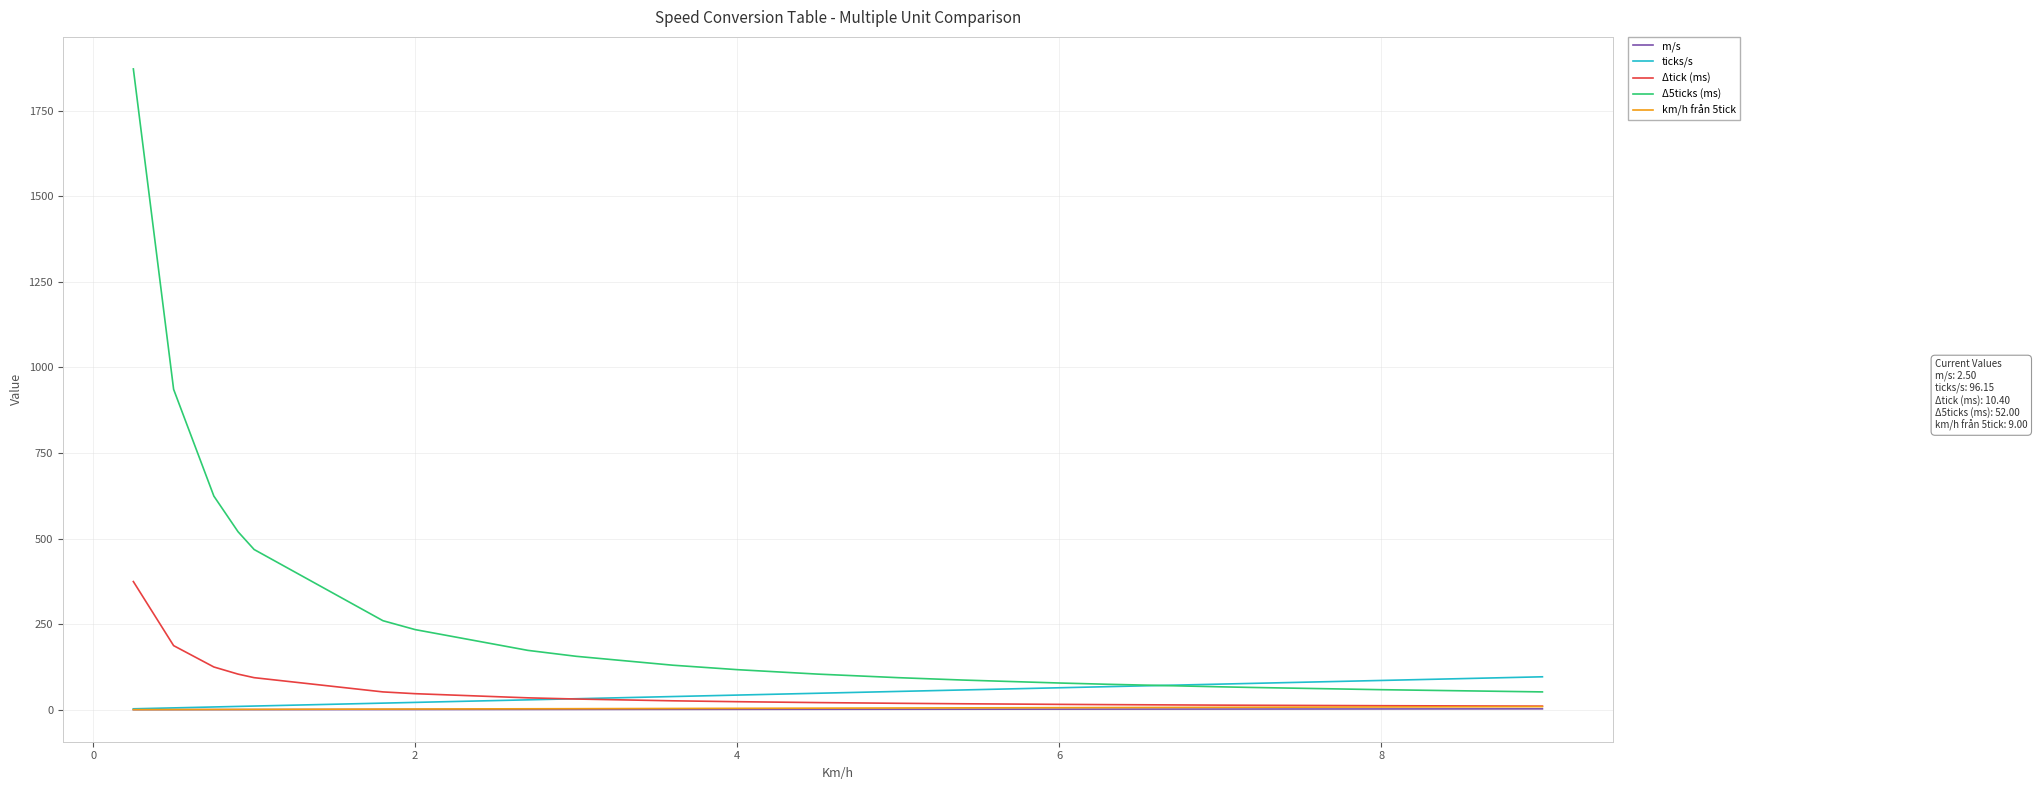

What is the greatest value displayed?

1872.0